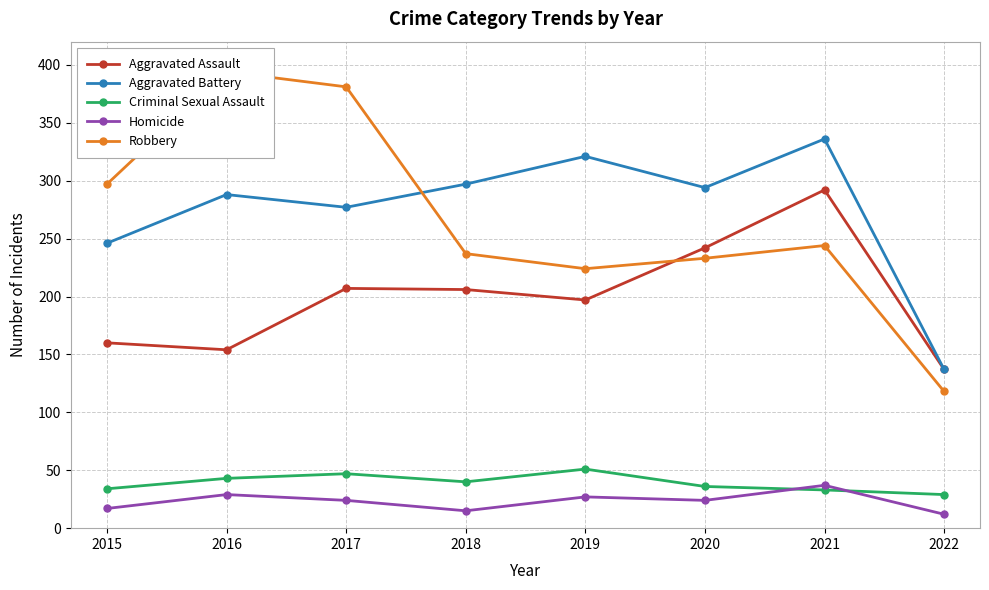

In Robbery, how many points are higher than both neighbors (excluding endpoints)?

2